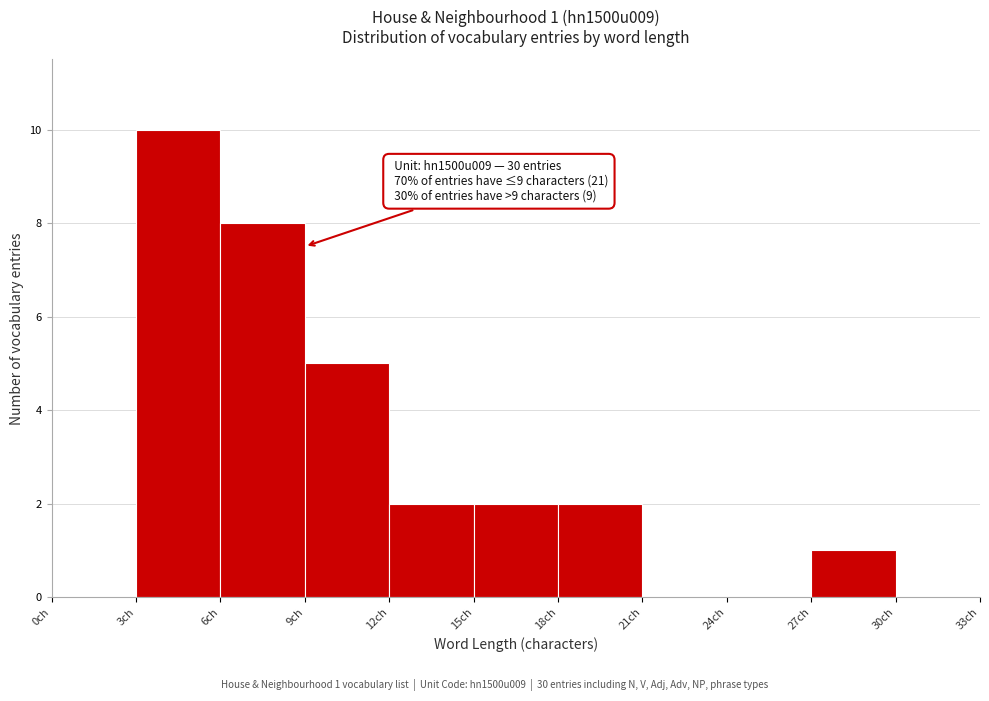

Over which range of the x-axis is the bar tallest?

3 to 6